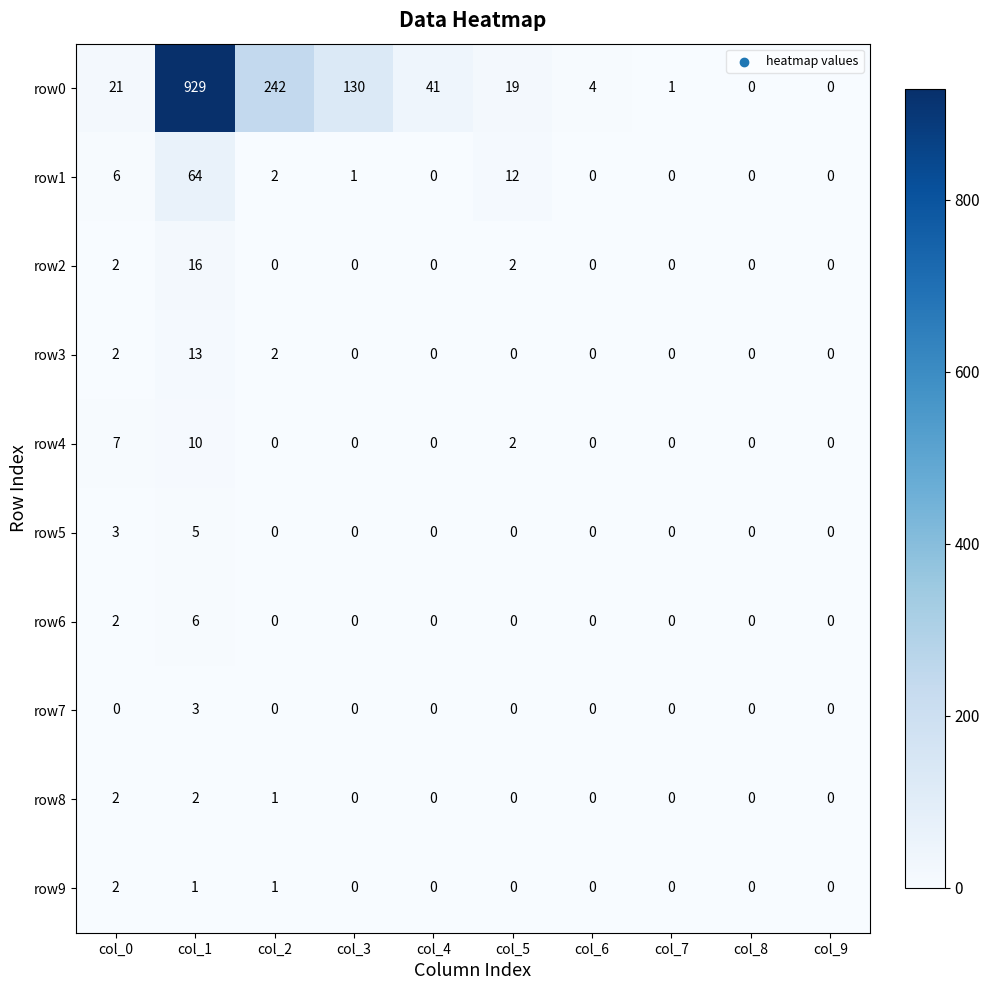

What is the total value across all series at col_3?

131